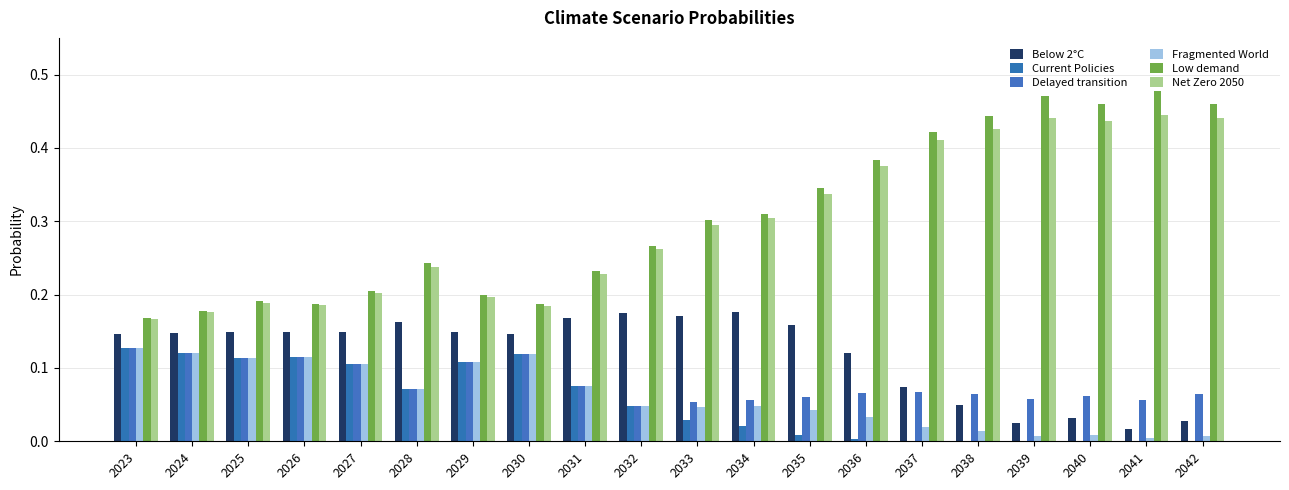

Count the number of data series in this chart.

6